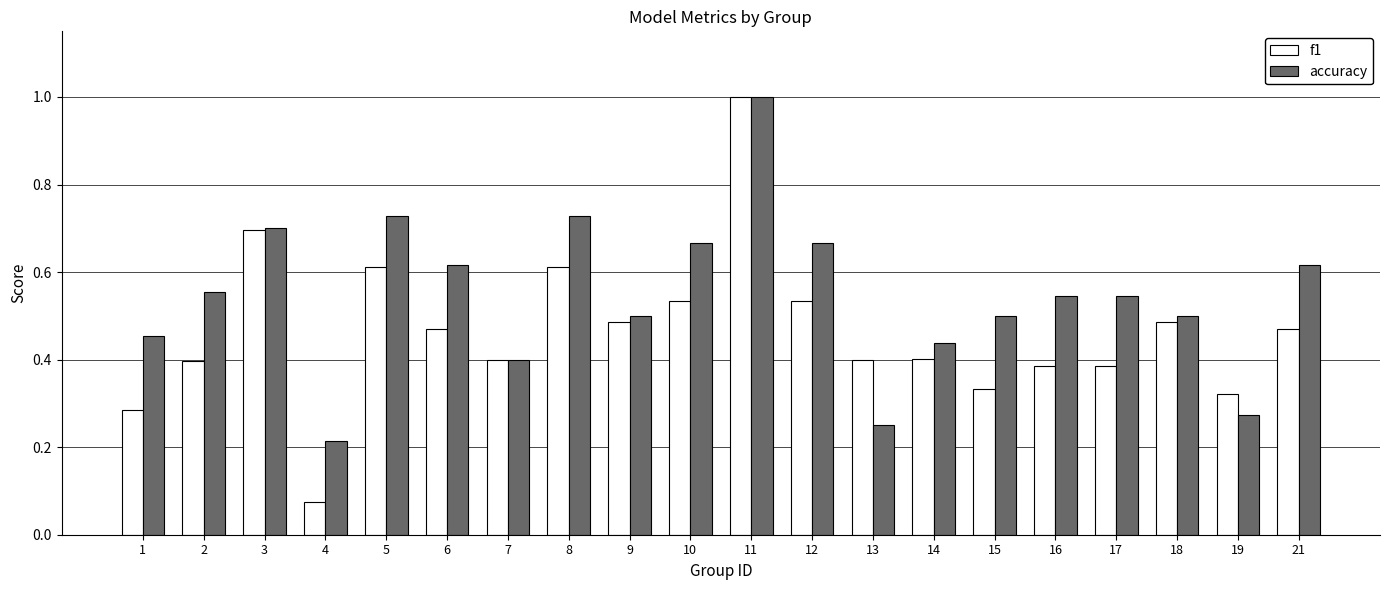

How many data points does each series have?

20